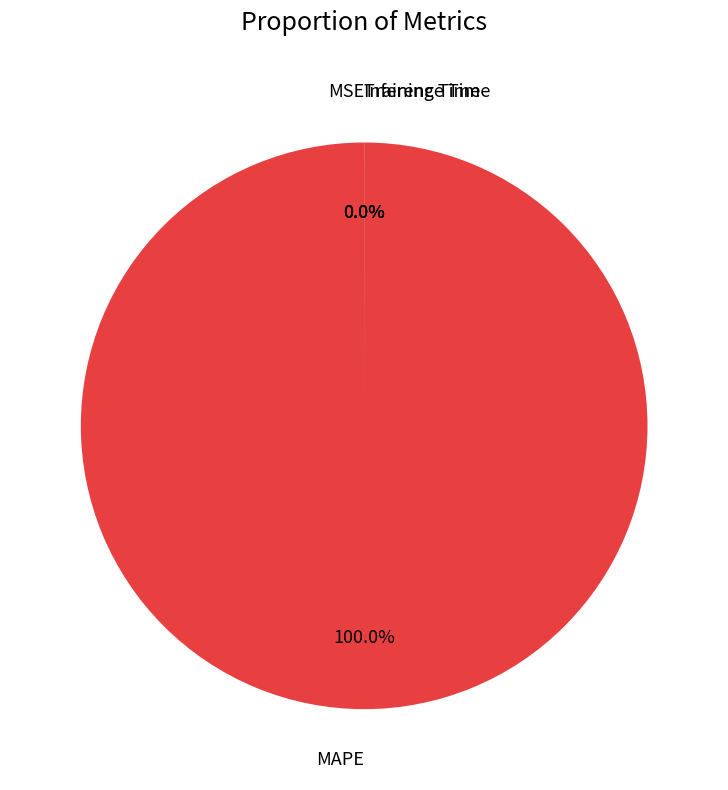

Is Training Time the majority of the pie?

No